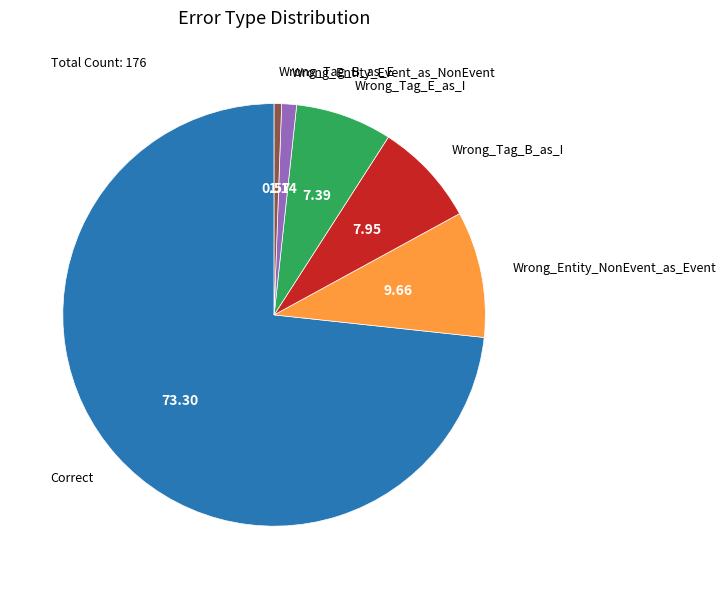

Is there a majority slice in this chart?

Yes